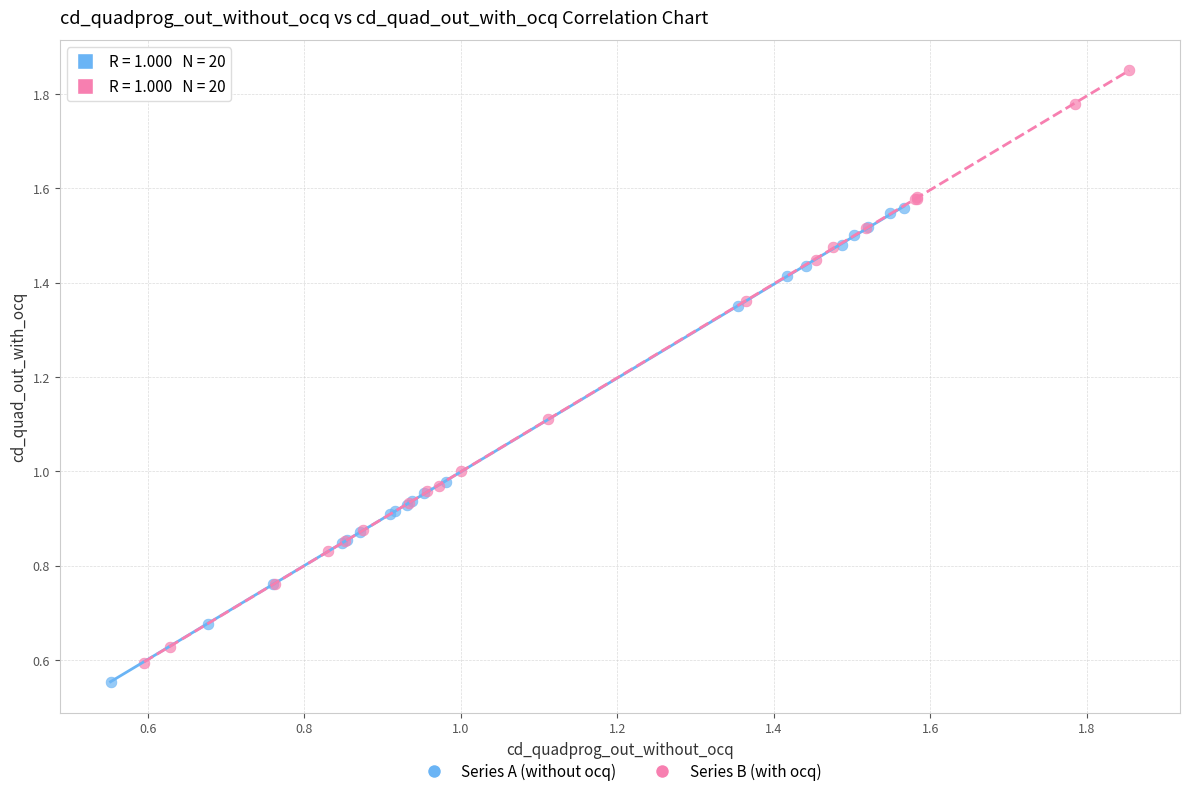

Which series has the widest spread of Y values?

Series B (with ocq)